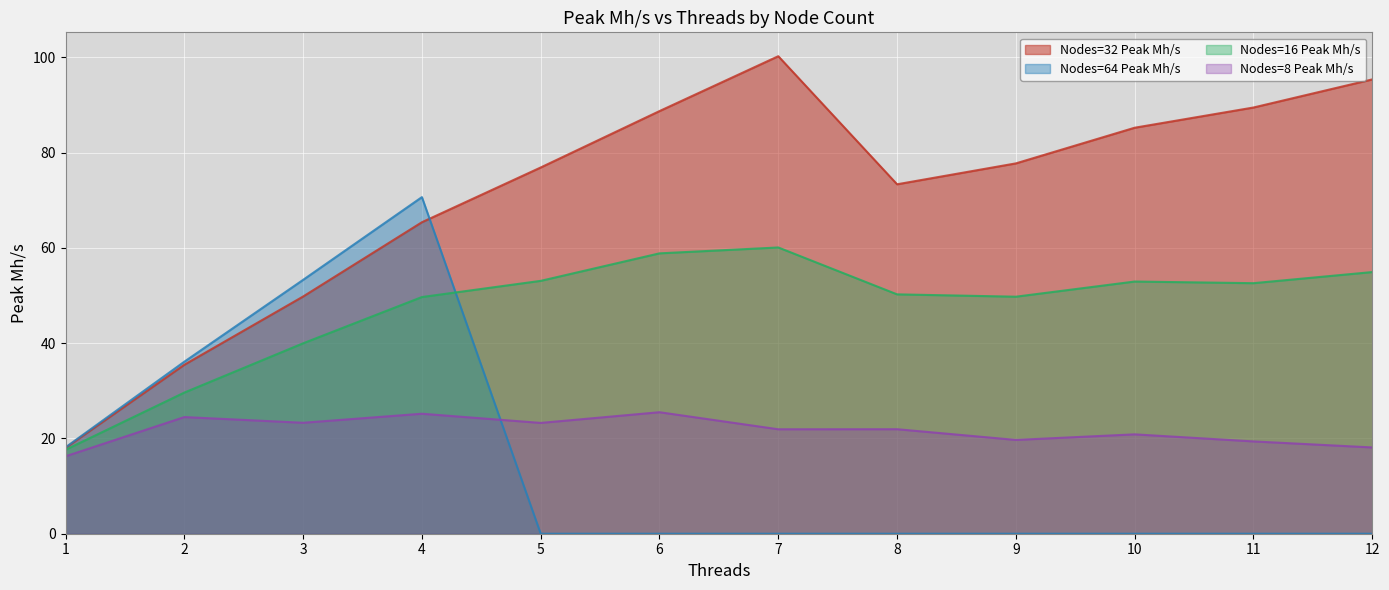

Is it true that Nodes=64 Peak Mh/s equals -45.0 at 11?

False